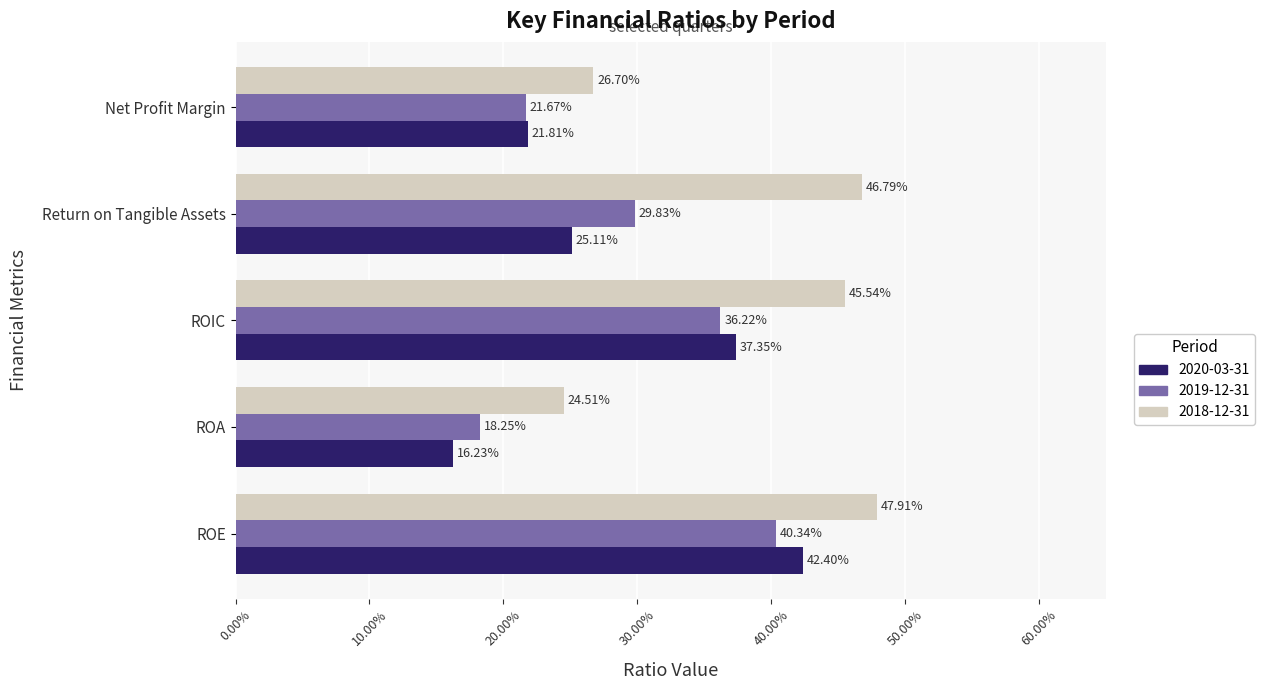

What are all the series names shown in the legend?

2020-03-31, 2019-12-31, 2018-12-31